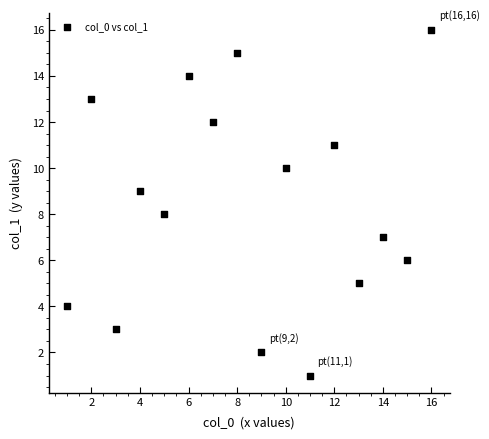

What is the range of X values (max minus min)?

15